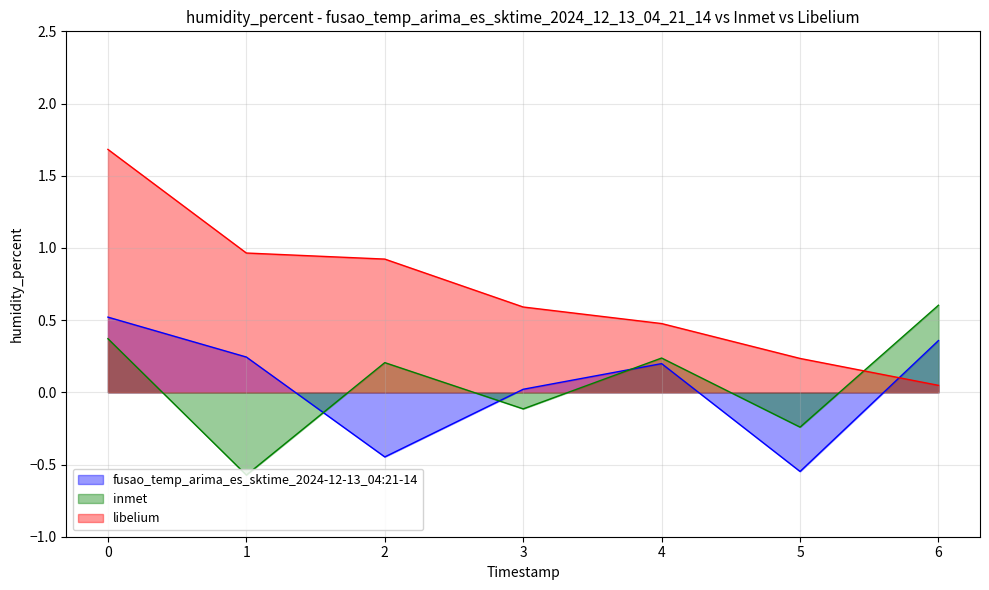

Which series has the largest total across all categories?

libelium